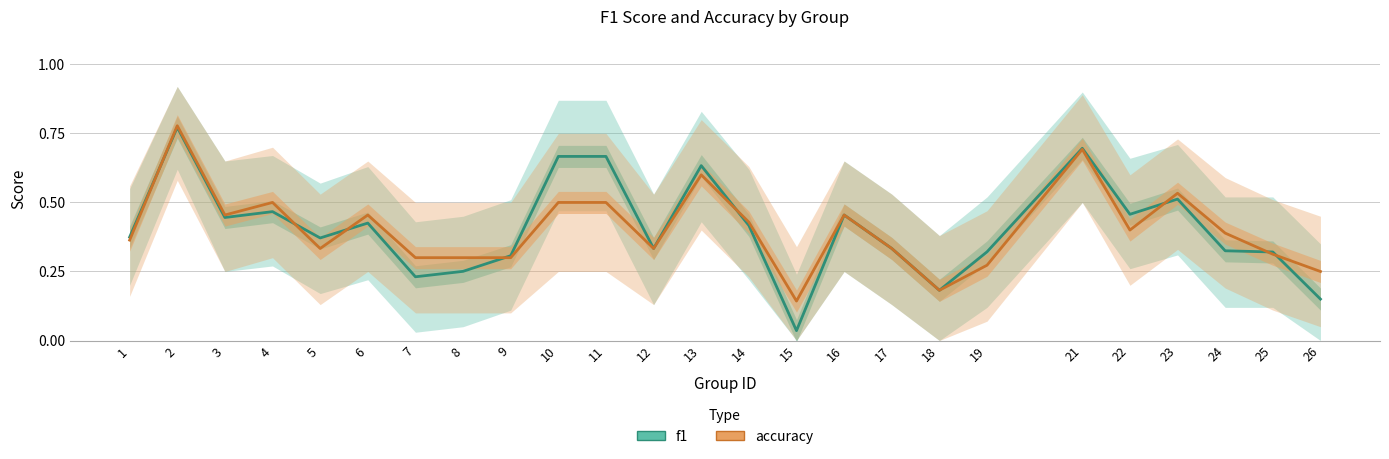

Between 4 and 16, which series saw the biggest shift?

accuracy